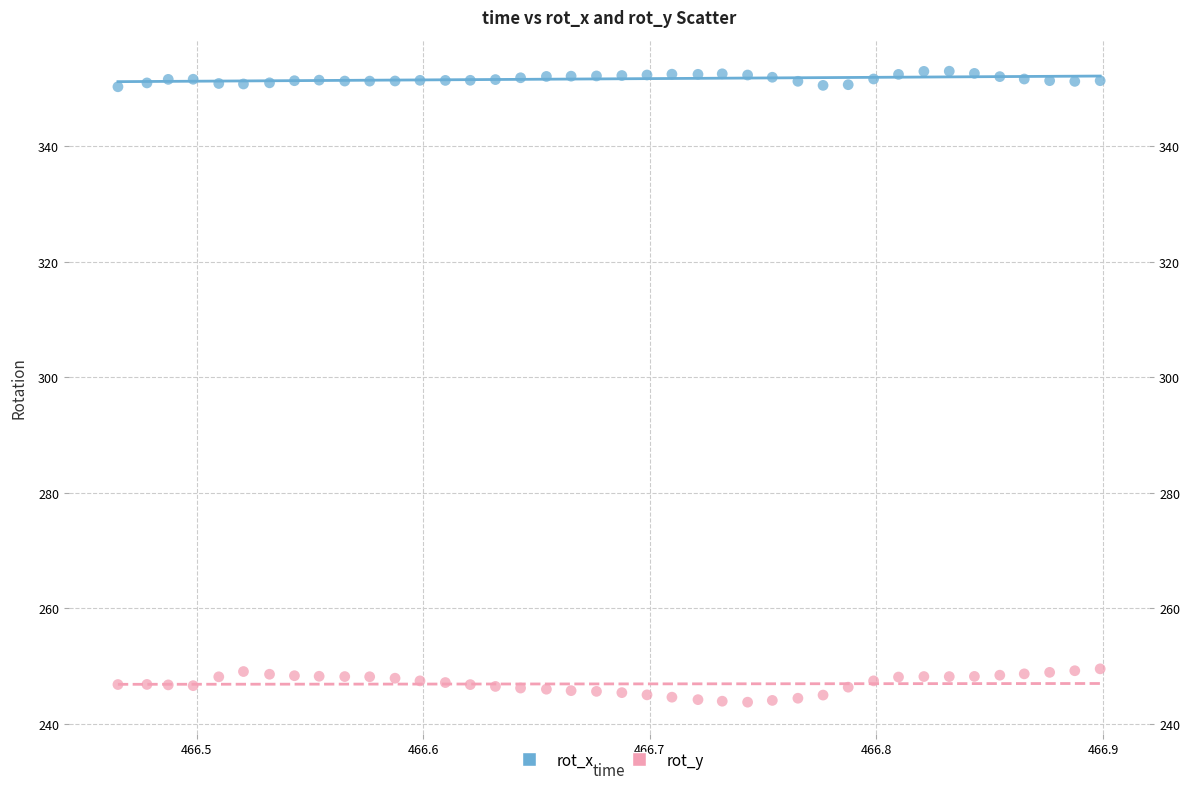

Across all data points, what is the range of X values (max minus min)?

0.4